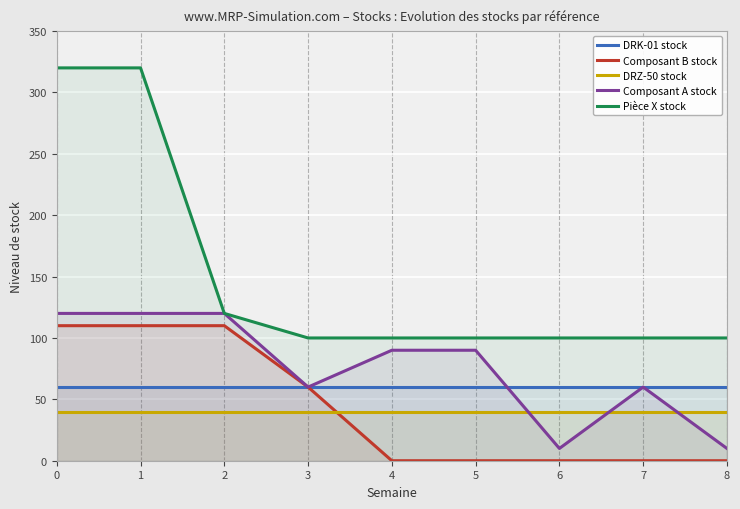

What is the difference between the highest and lowest values at 6?

100